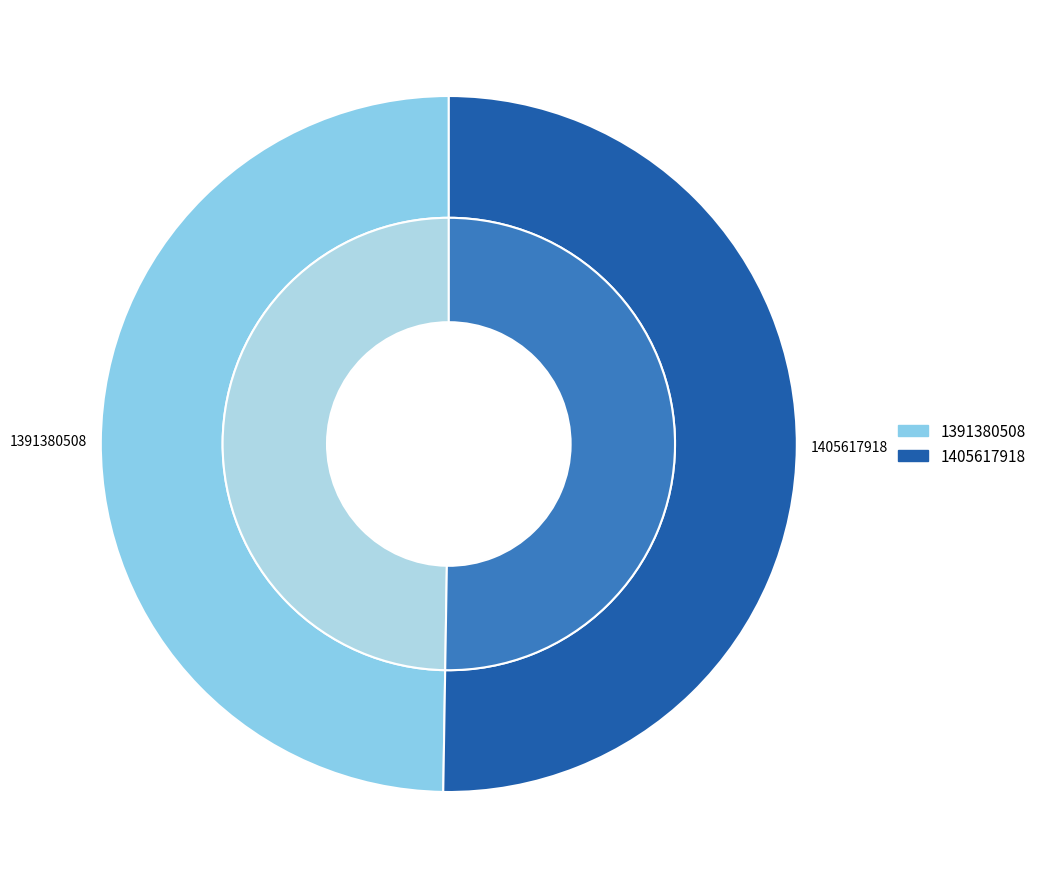

Is it true that 1391380508 is 50% of the pie?

True